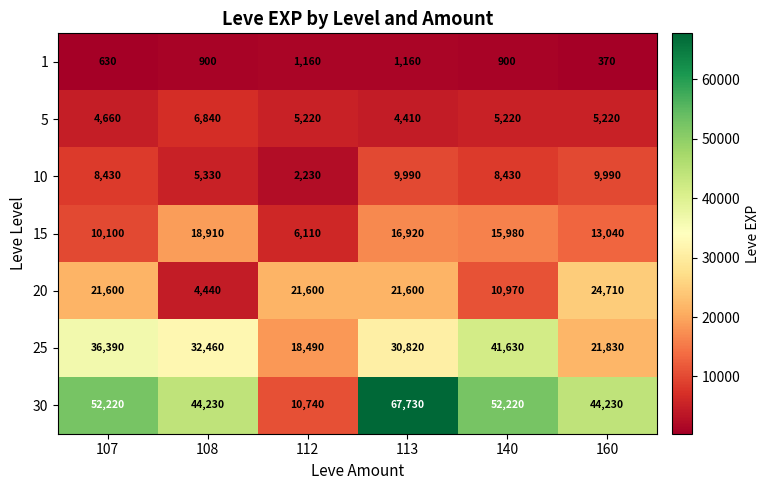

What is the sum of all 30 values?

271370